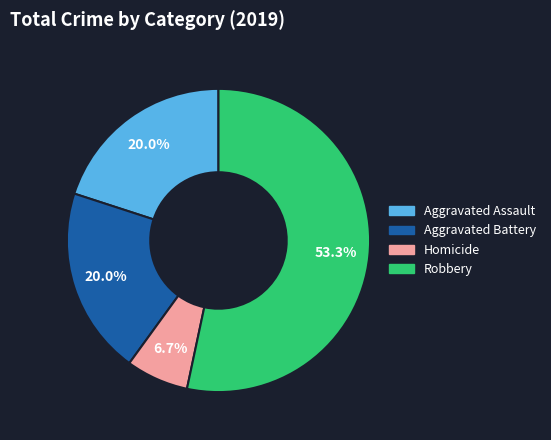

Is it true that Aggravated Battery is 20% of the pie?

True